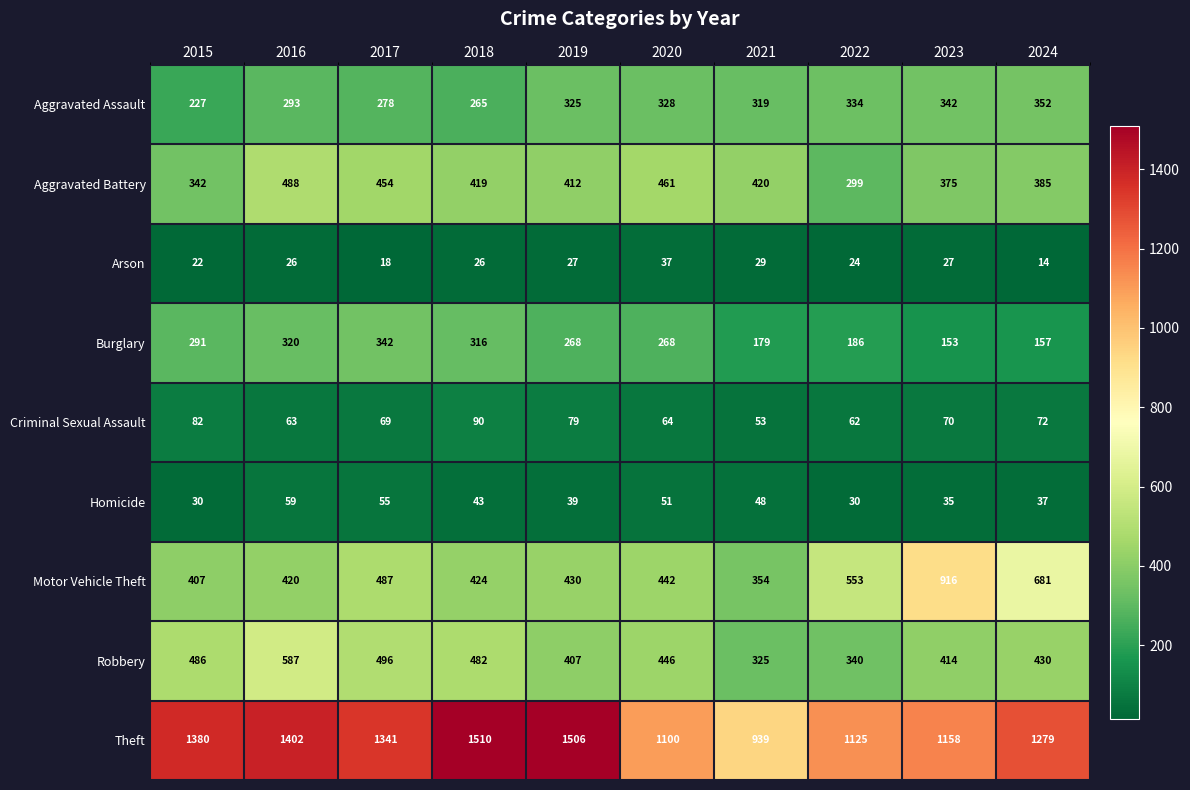

What is the smallest value displayed?

14